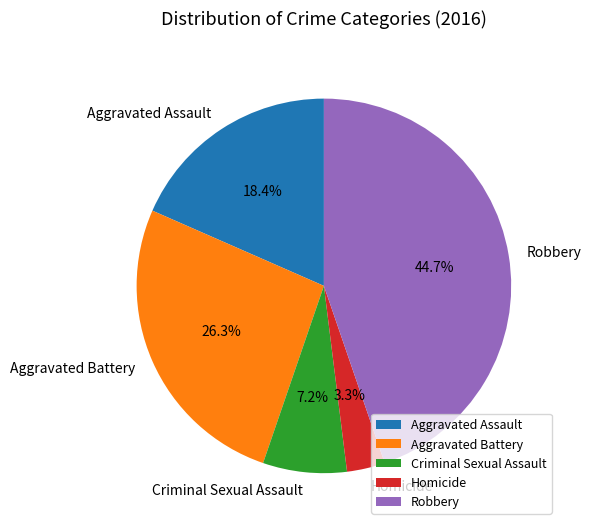

Is it true that Robbery is 45% of the pie?

True